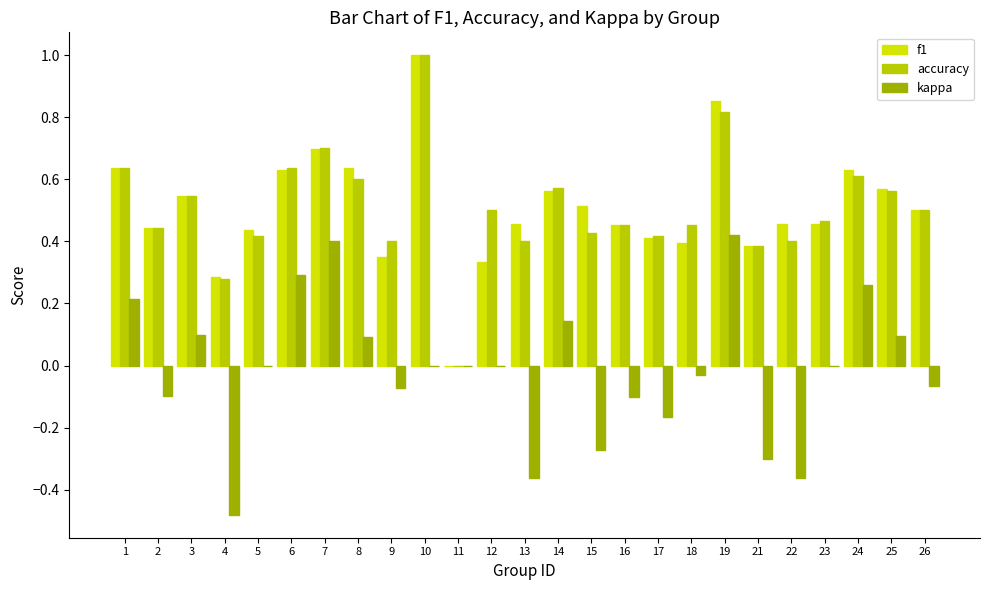

What are all the series names shown in the legend?

f1, accuracy, kappa